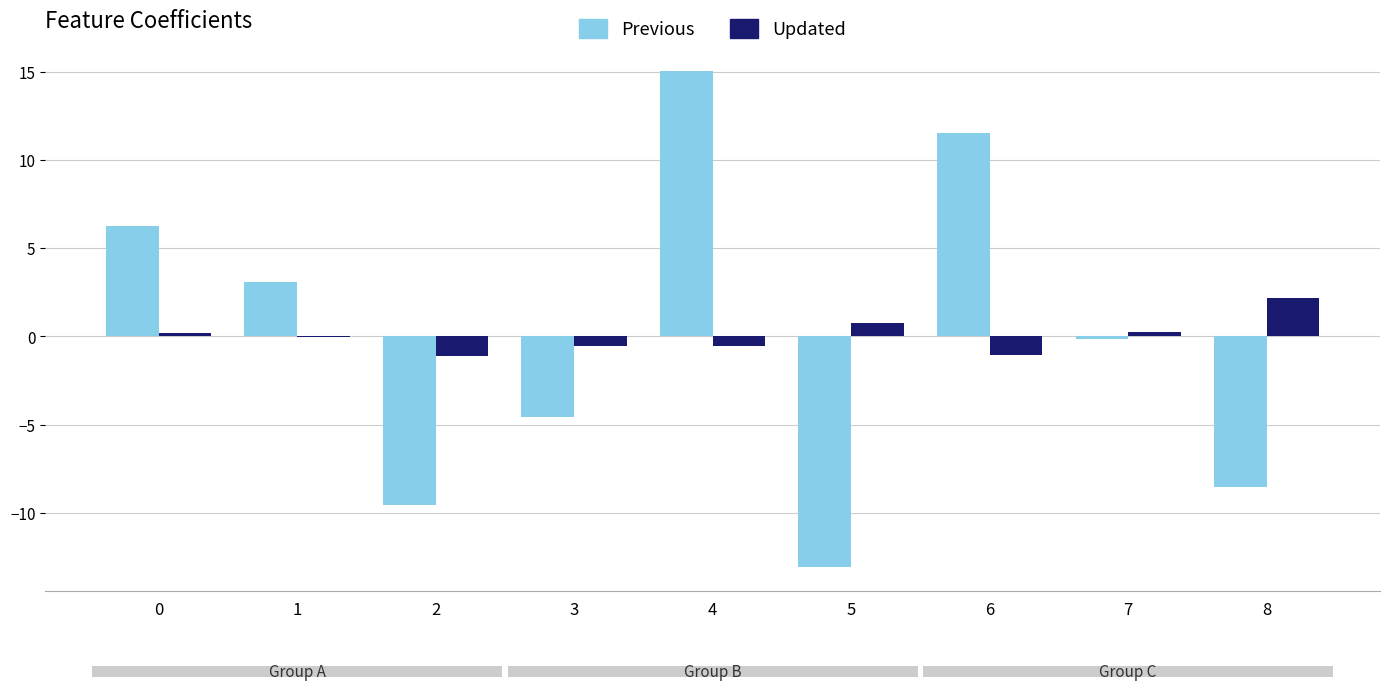

What is the total value across all series at 5?

-12.3